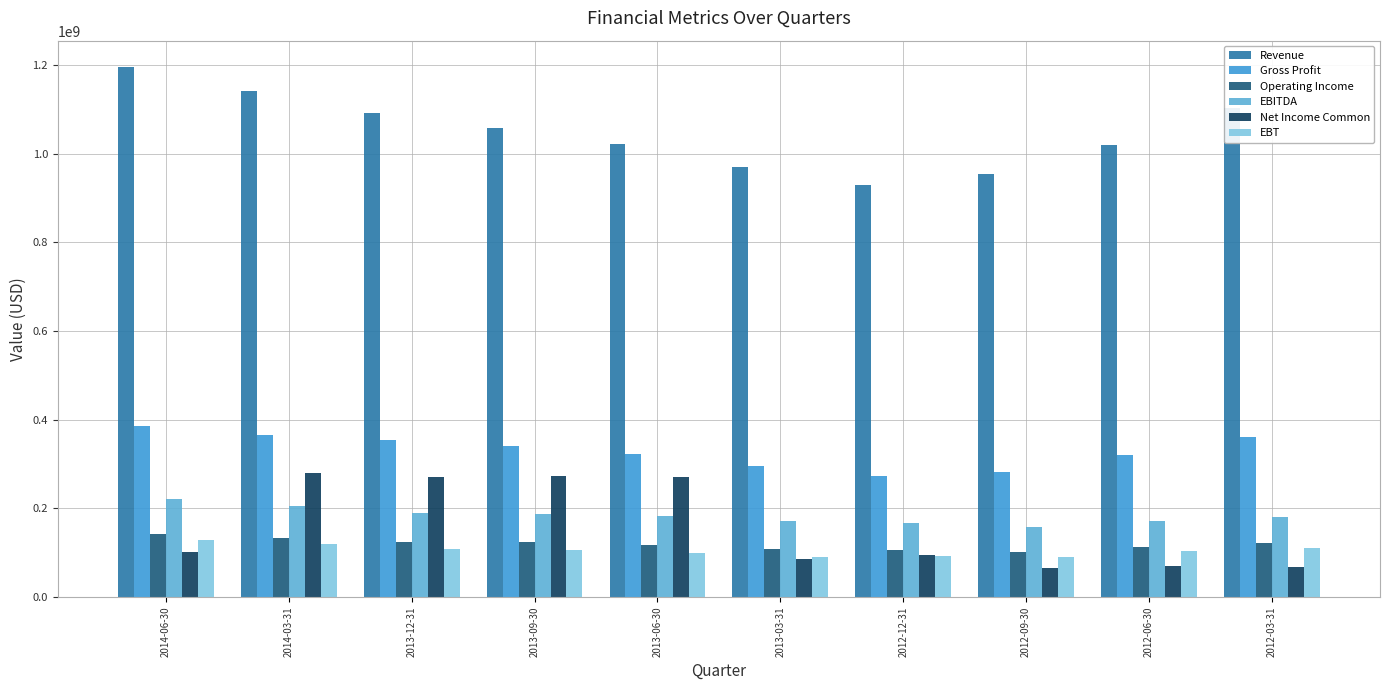

Between 2013-09-30 and 2012-06-30, which is larger?

2013-09-30